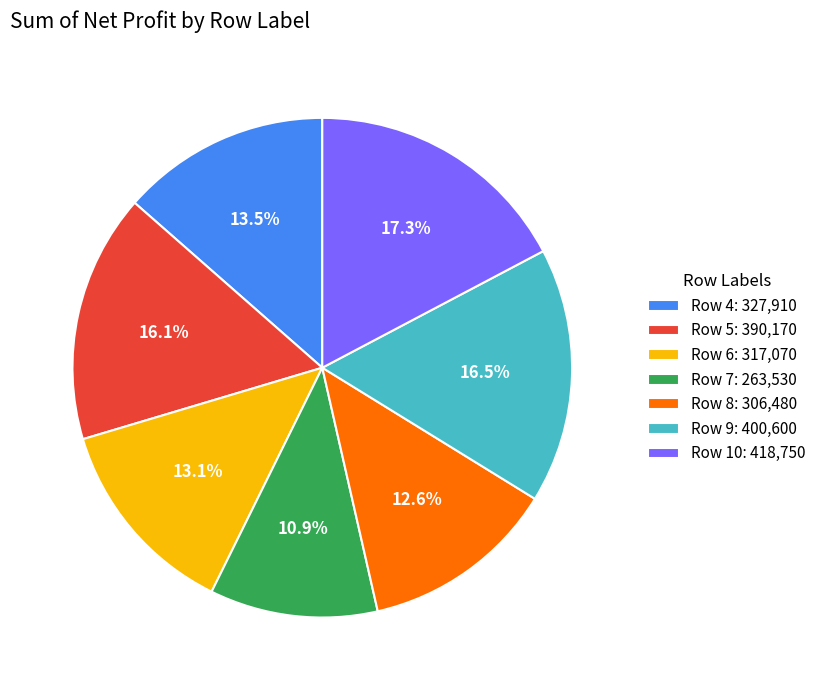

To the nearest percent, what is the difference between the largest and smallest slice percentages?

6%